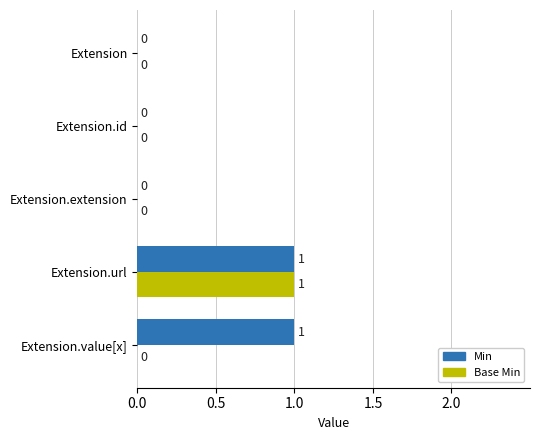

At which category is the sum across all series the highest?

Extension.url